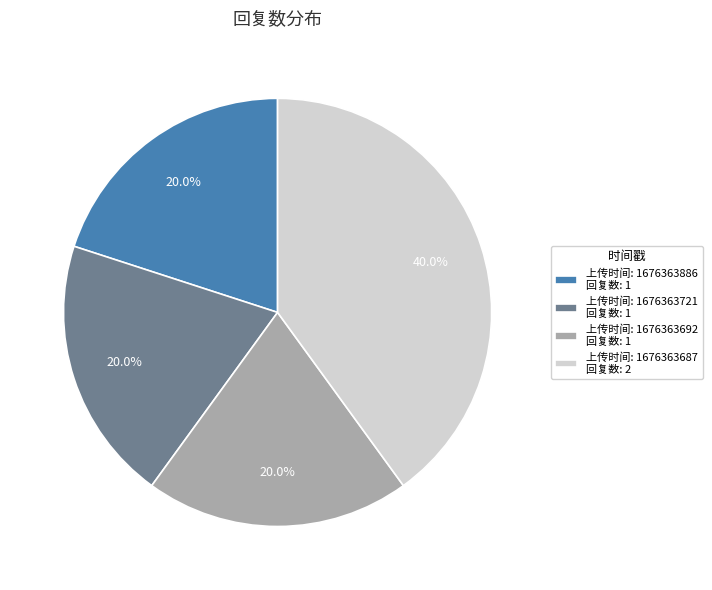

Is there a majority slice in this chart?

No